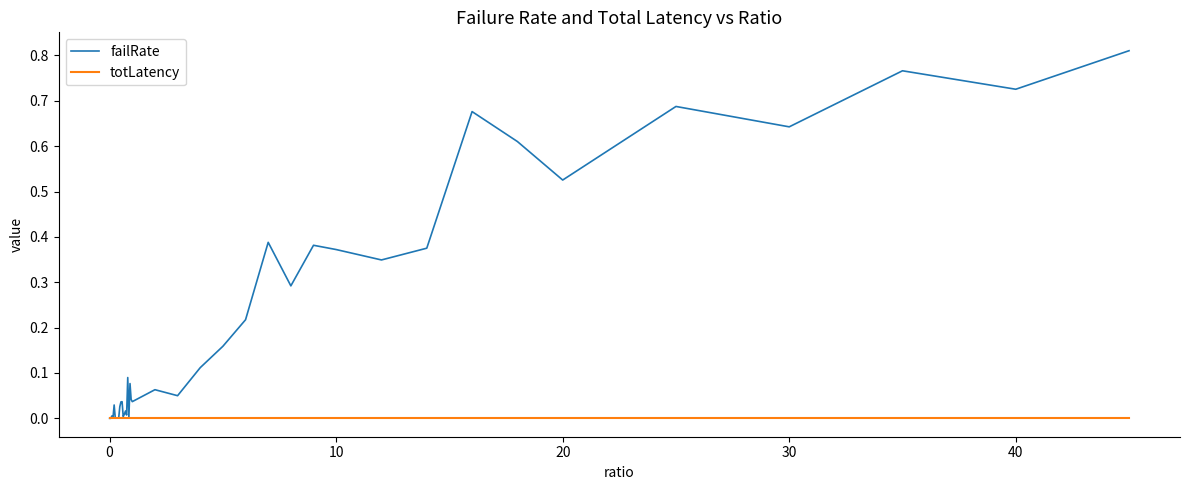

What are all the series names shown in the legend?

failRate, totLatency